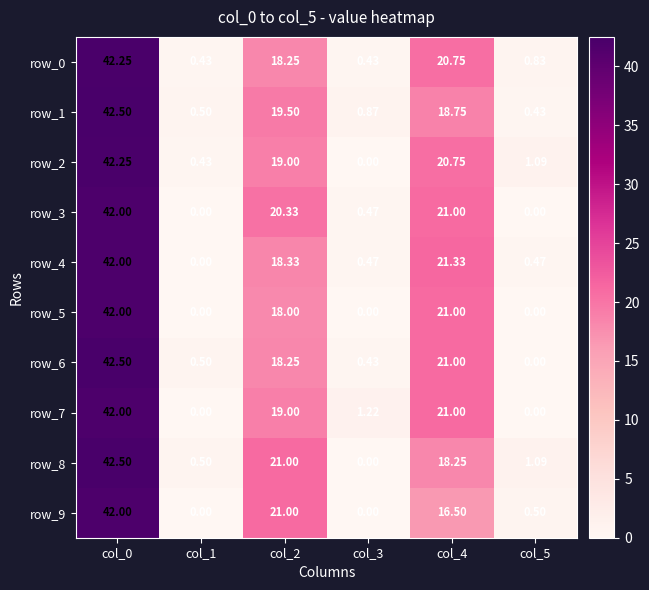

Is the value of row_1 at col_1 greater than the value of row_2 at col_2?

No